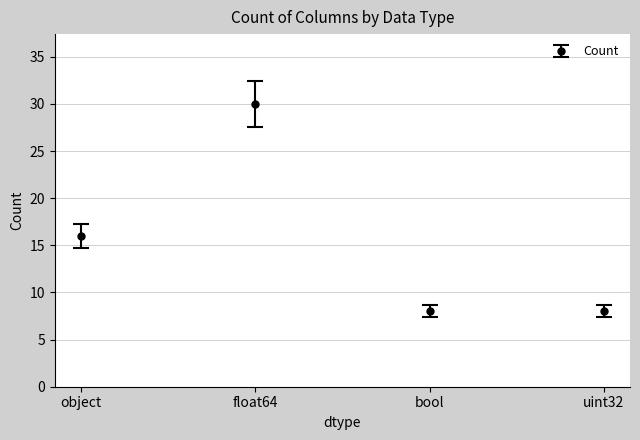

True or false: the data shows 5 at object.

False